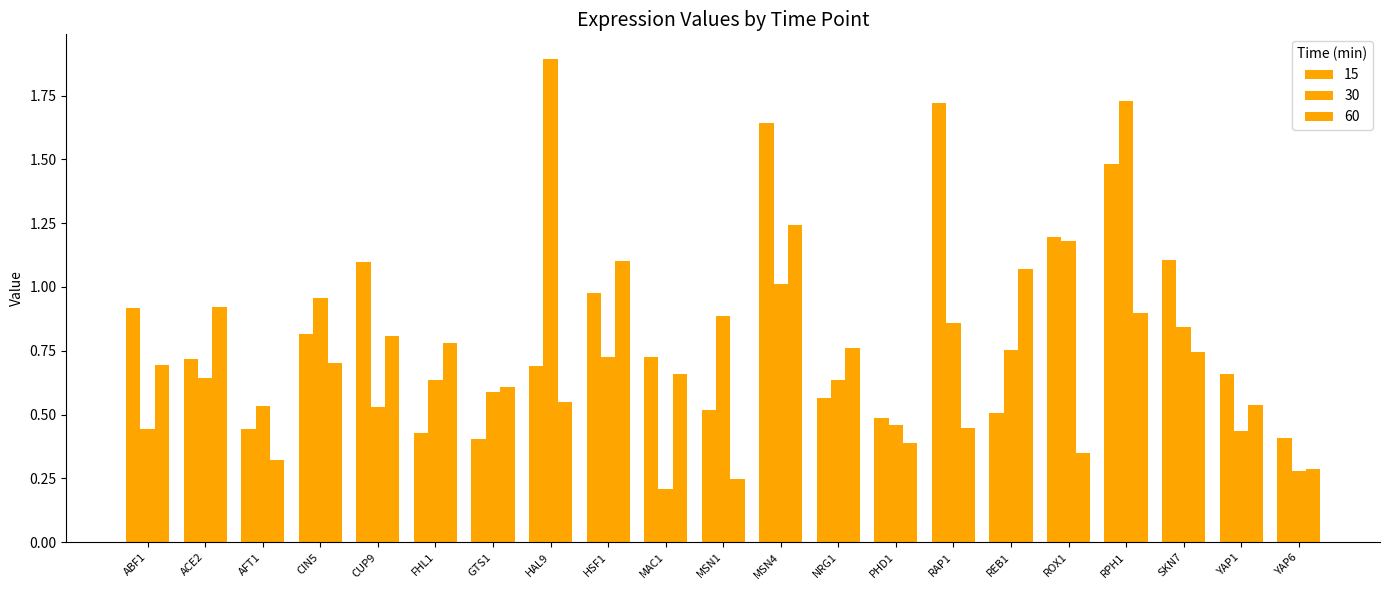

How many distinct data groups are displayed?

3